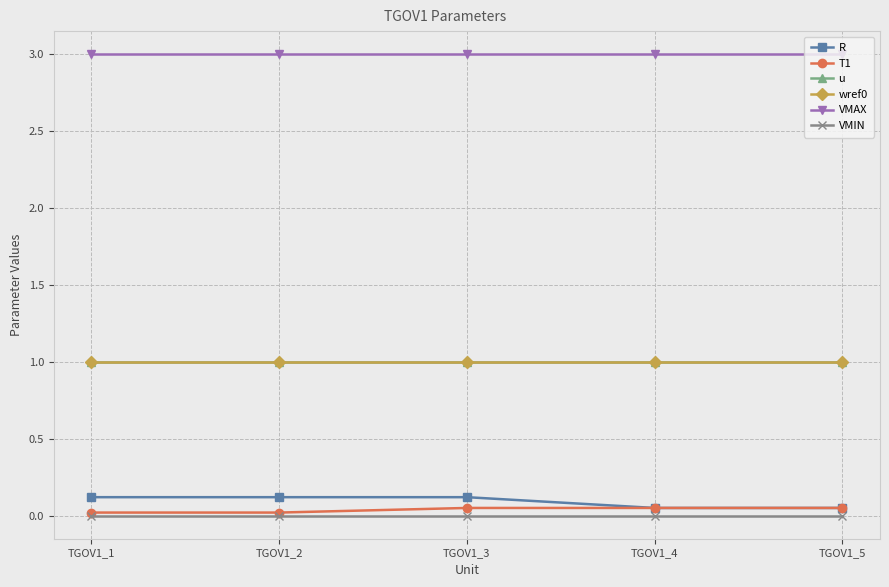

What is the sum of all u values?

5.0